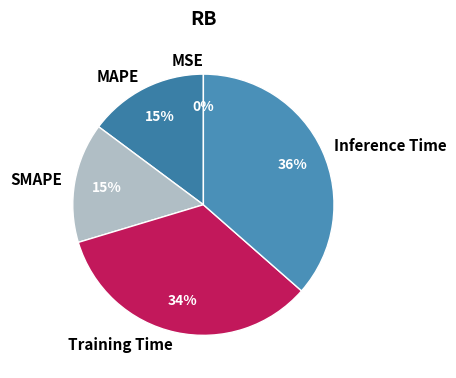

Combined, do Inference Time and MAPE account for over 50%?

Yes